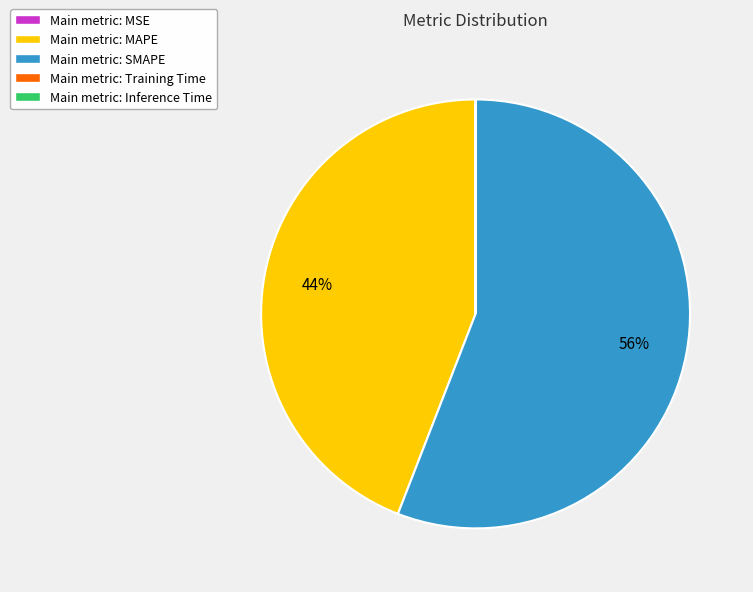

Does any single category account for the majority?

Yes